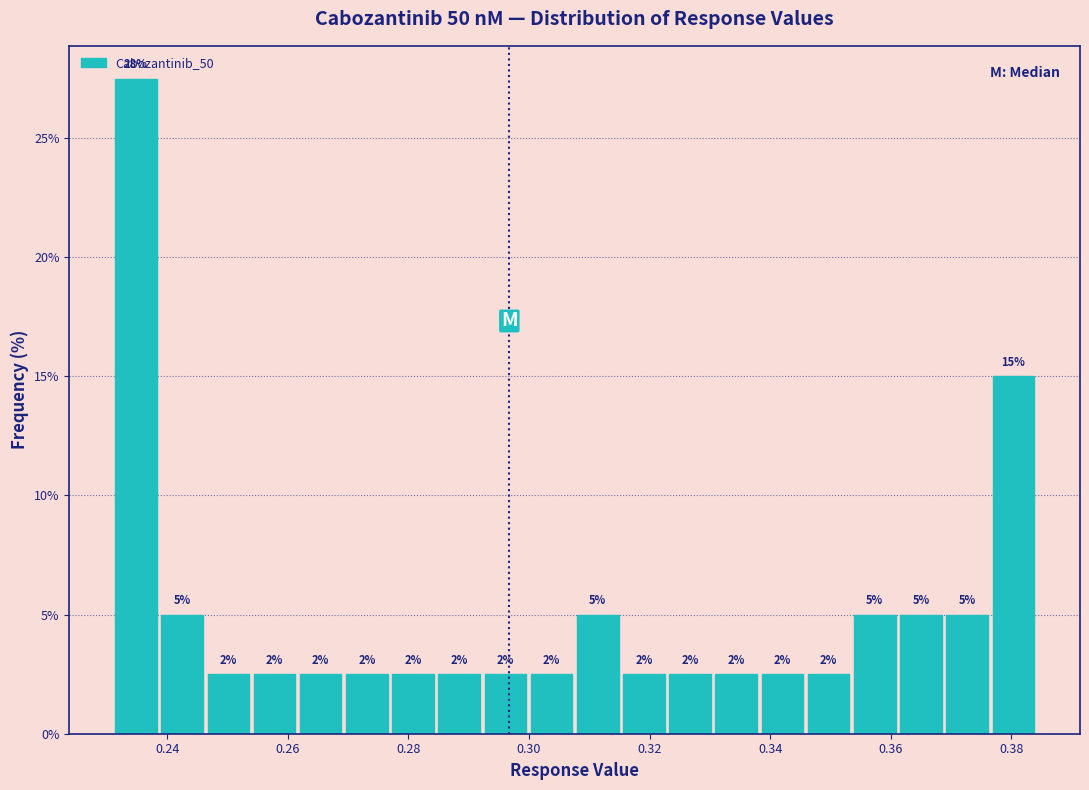

Read against the x-axis, roughly where is the centre of the tallest bar?

0.234